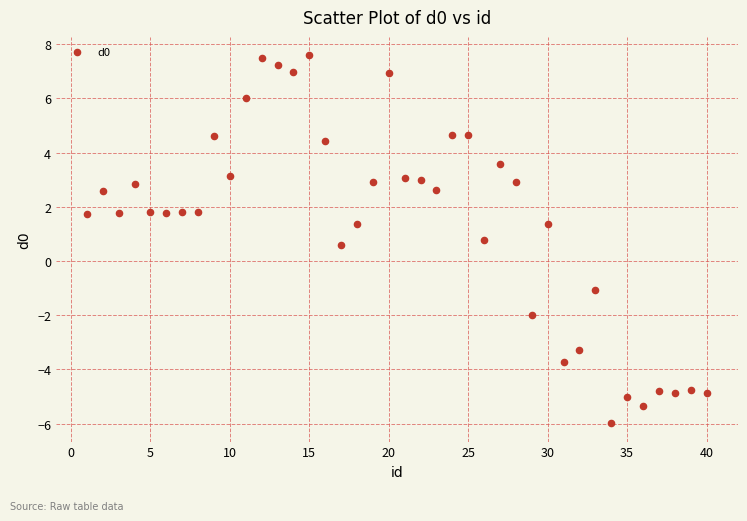

What Y value in the scatter plot is closest to 0?

0.6